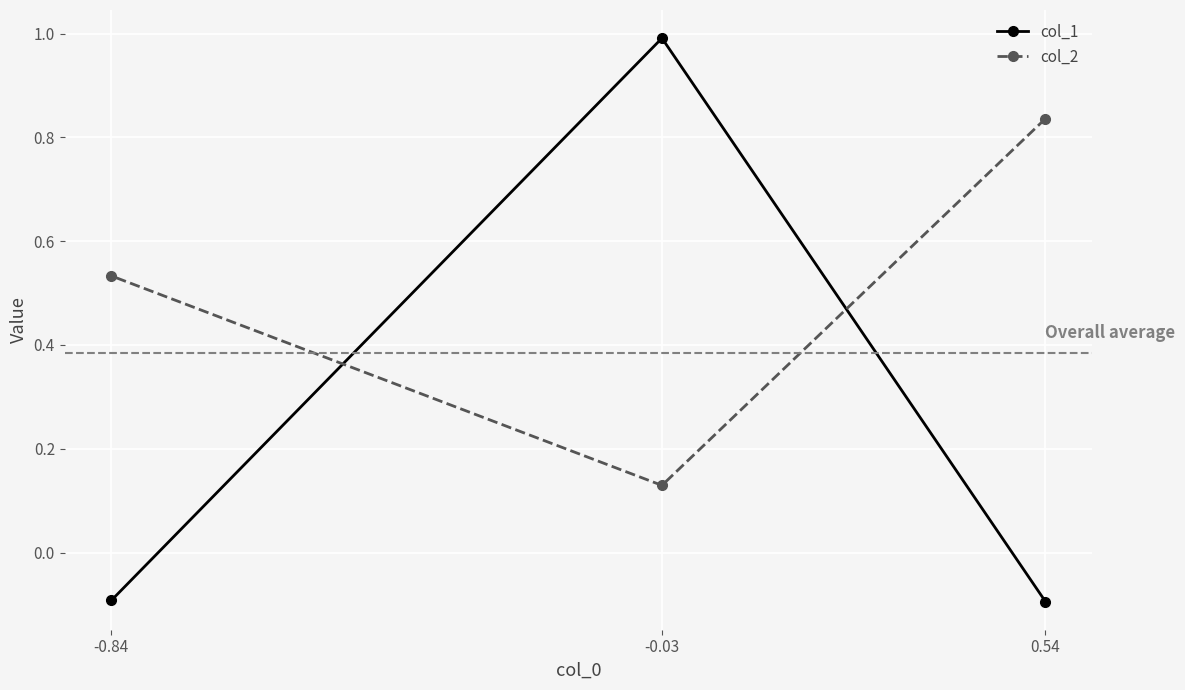

What is the spread (max minus min) of values at -0.84?

0.6